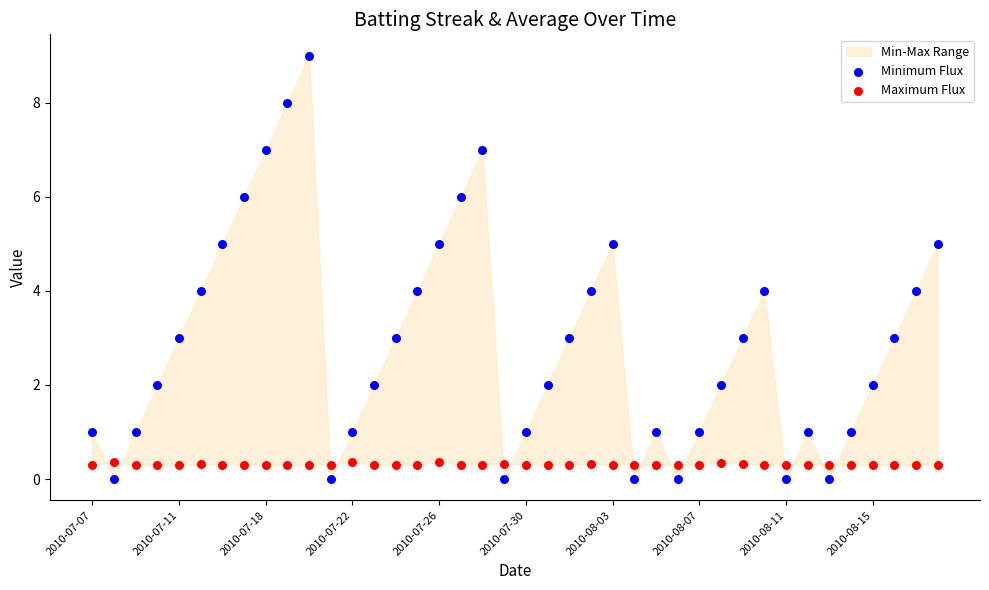

Which series has the largest Y range (max minus min)?

Minimum Flux